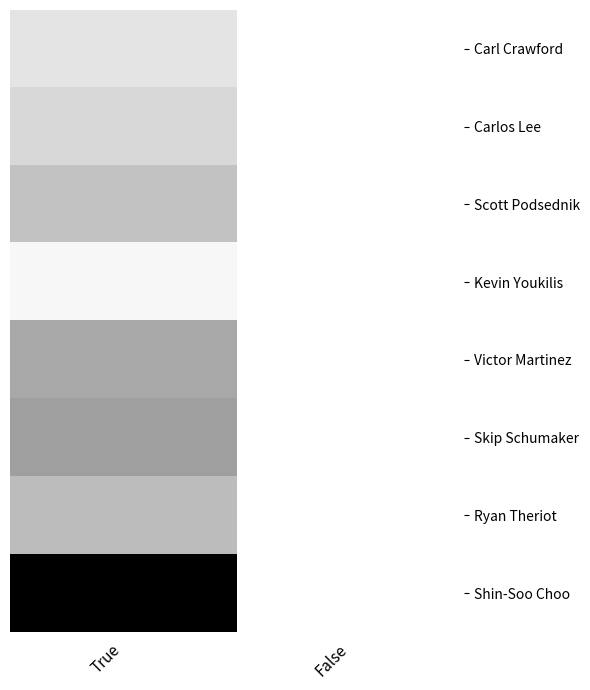

At which category does the chart reach its minimum across all series?

False